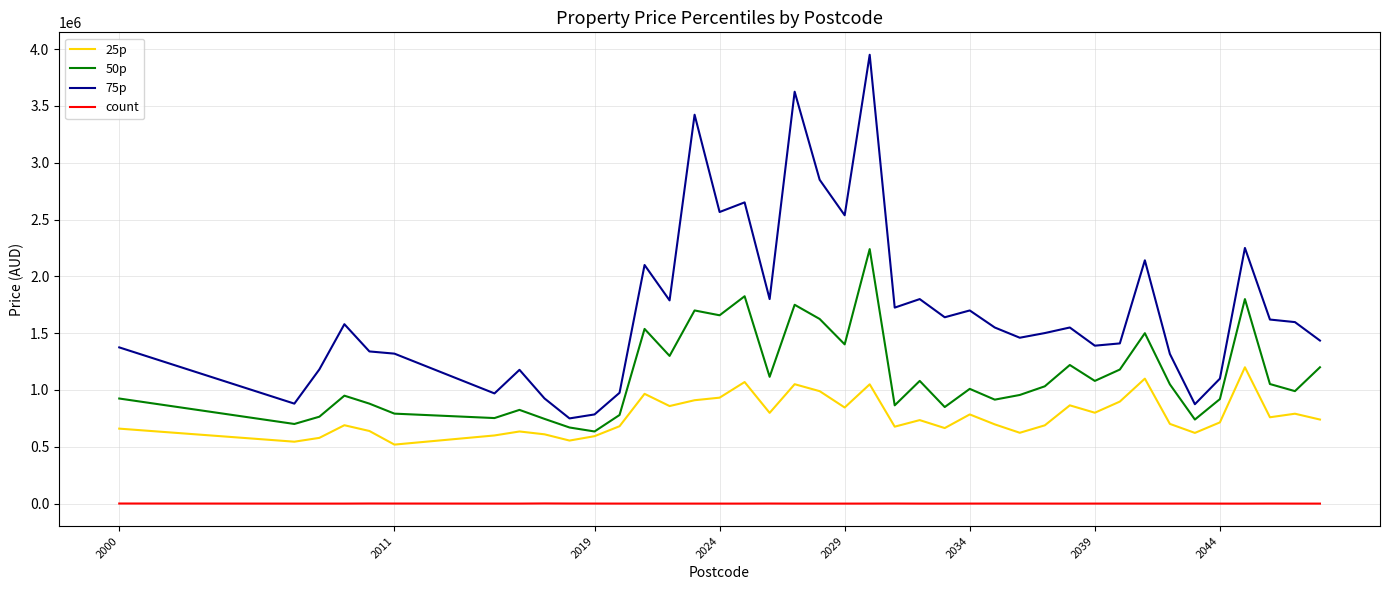

True or false: 50p and count intersect in this chart.

False